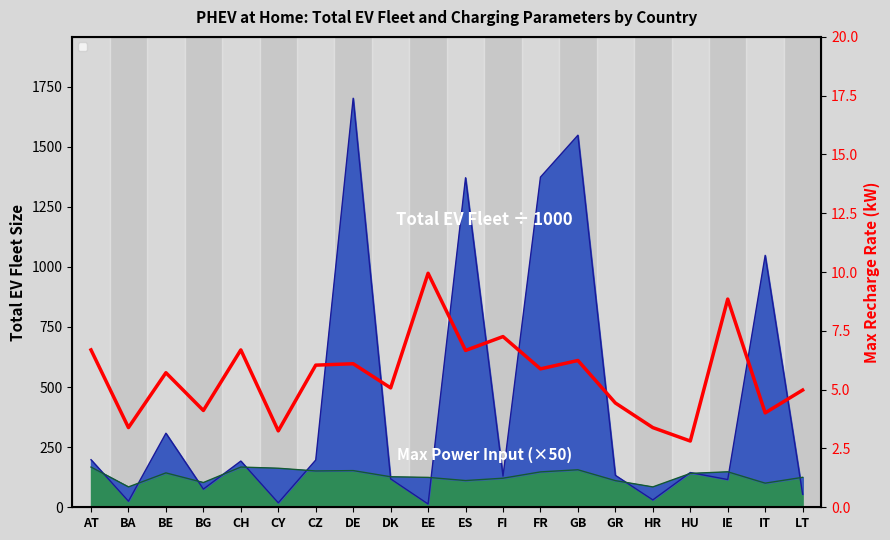

Does the chart have visible grid lines?

No